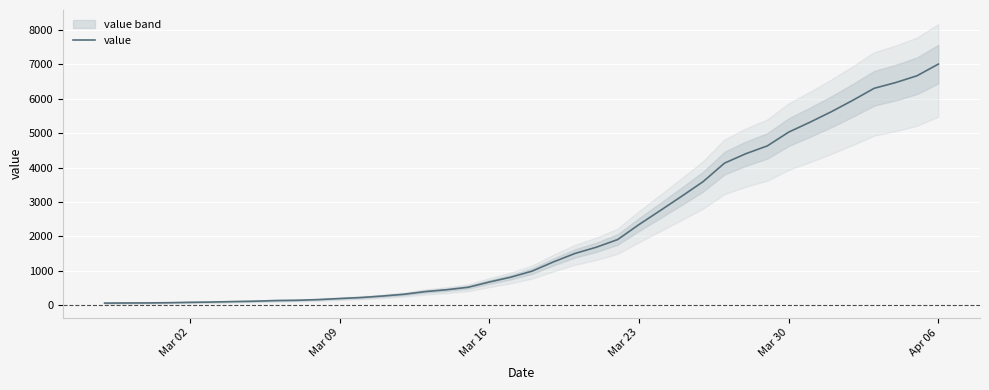

What is the difference between the second highest and second lowest values?

6596